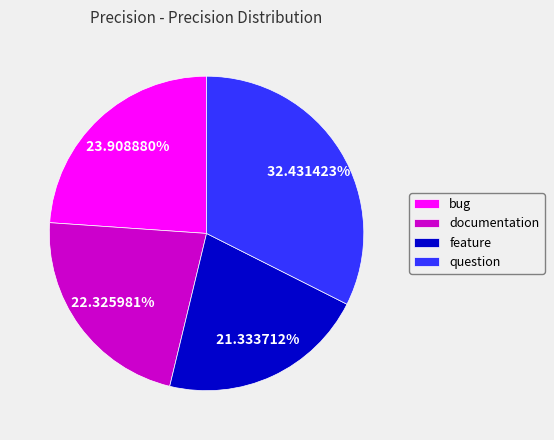

To the nearest percent, what percentage of the pie is bug?

24%